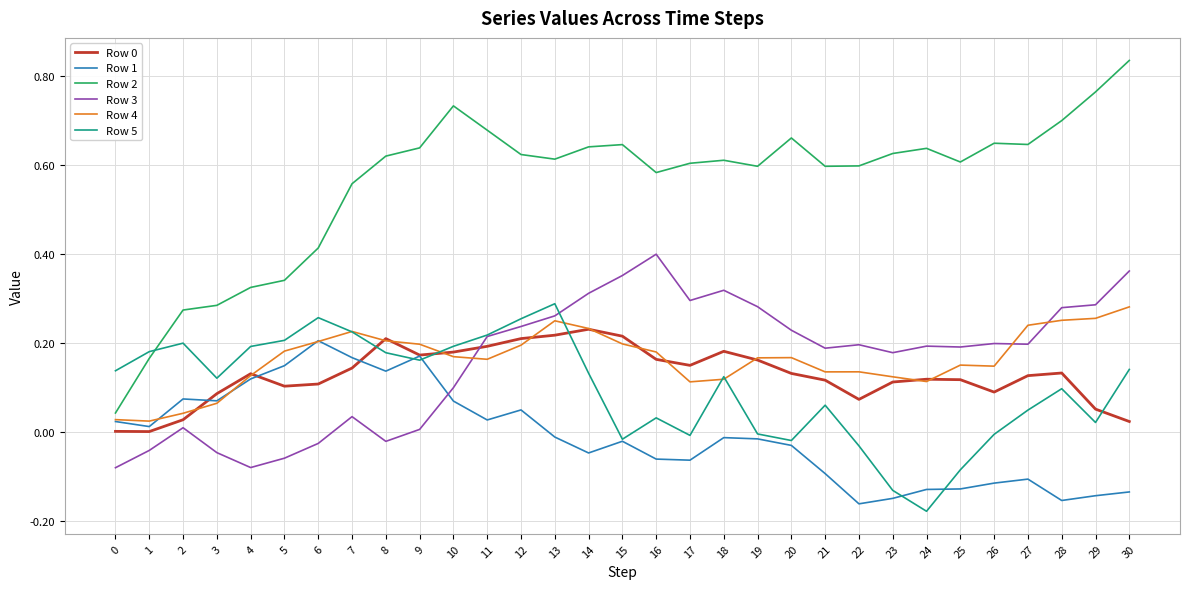

Which series has the largest total across all categories?

Row 2